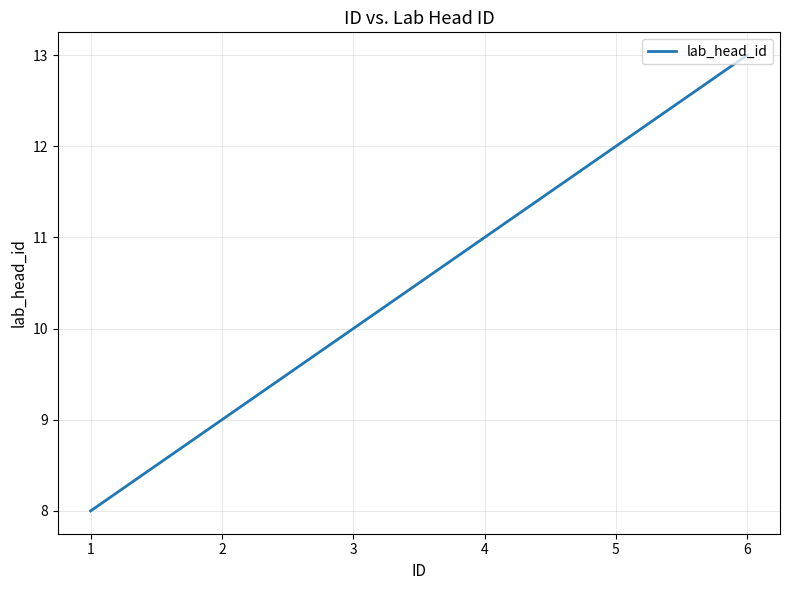

At which category does the chart reach its peak across all series?

6